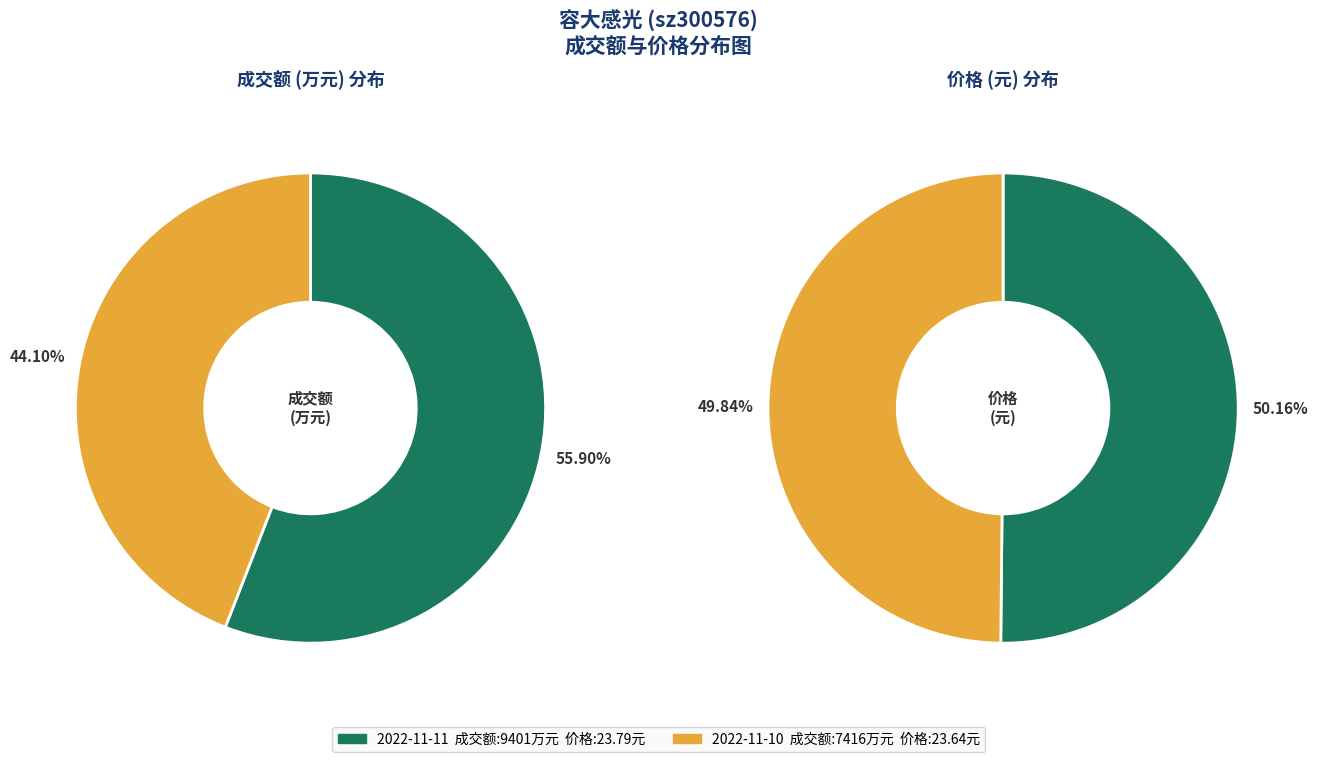

To the nearest percent, what is the combined percentage of 2022-11-10 and 2022-11-11?

100%